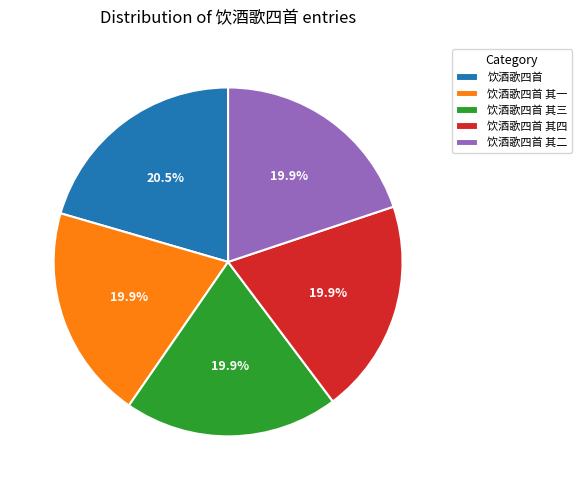

To the nearest percent, what portion does 饮酒歌四首 其三 represent?

20%